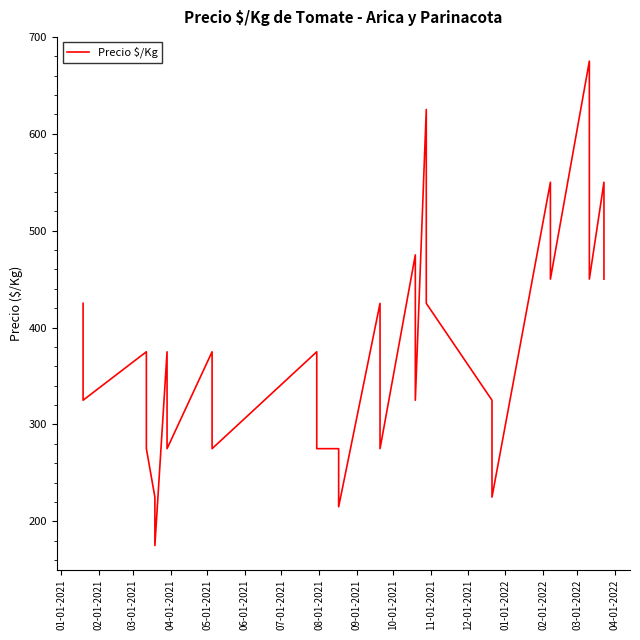

How many distinct data groups are displayed?

1